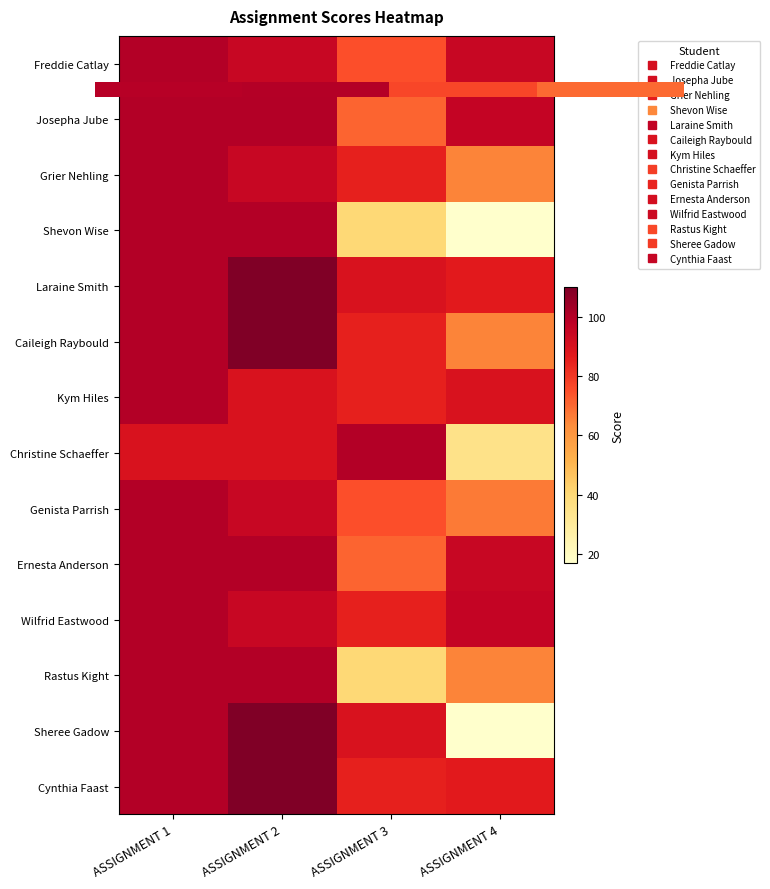

Is it true that Cynthia Faast equals 85 at ASSIGNMENT 3?

True